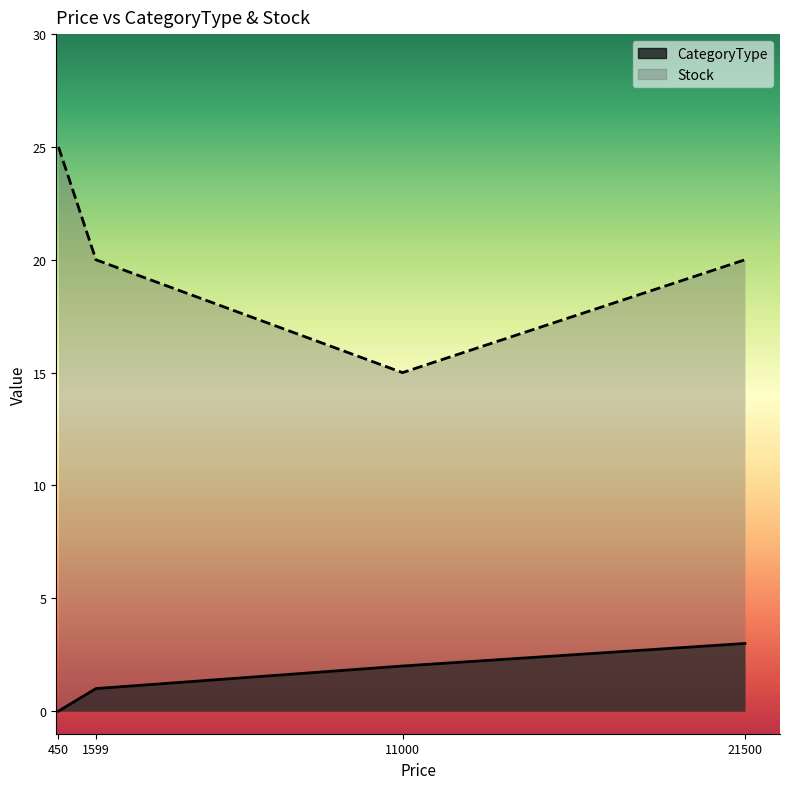

What is the minimum value for Stock?

15